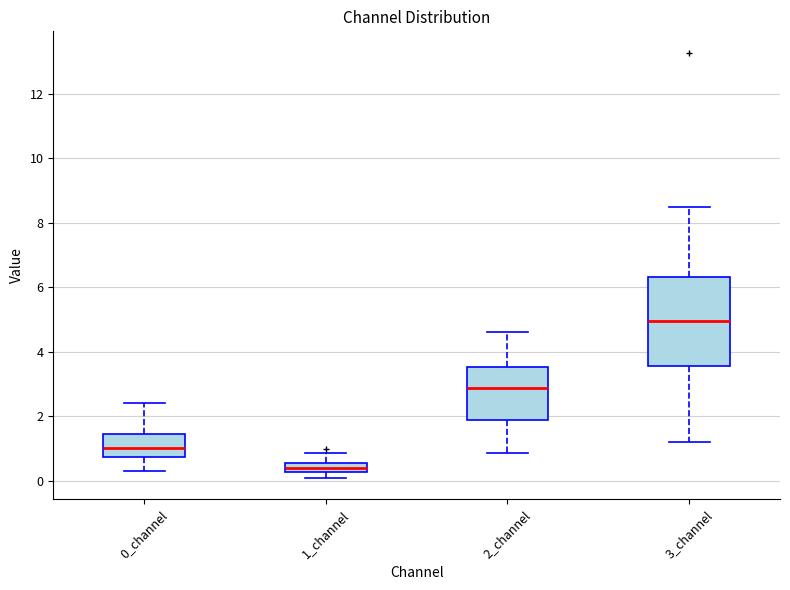

Which box has the lowest median line?

1_channel